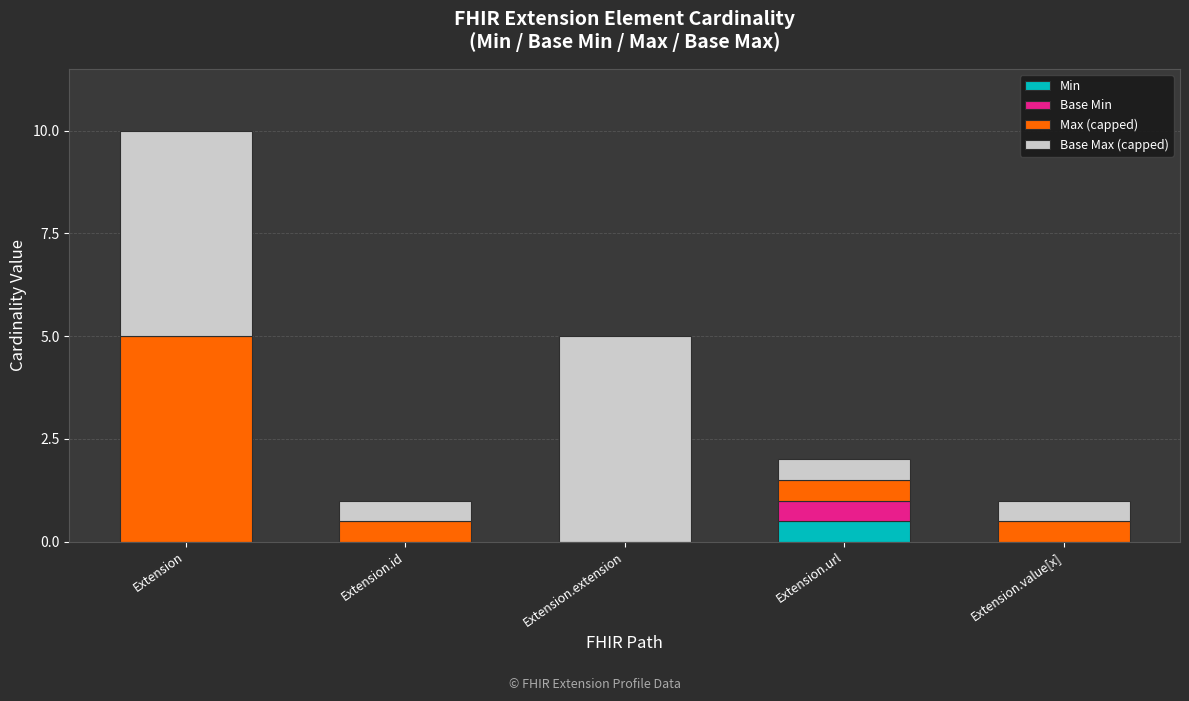

What are all the series names shown in the legend?

Min, Base Min, Max (capped), Base Max (capped)